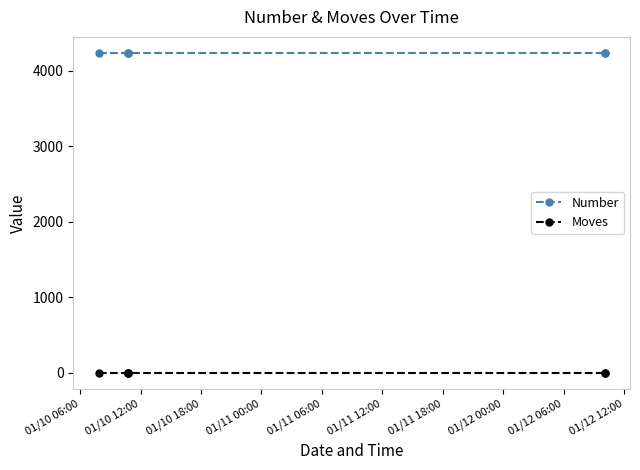

Which series has the largest total across all categories?

Number